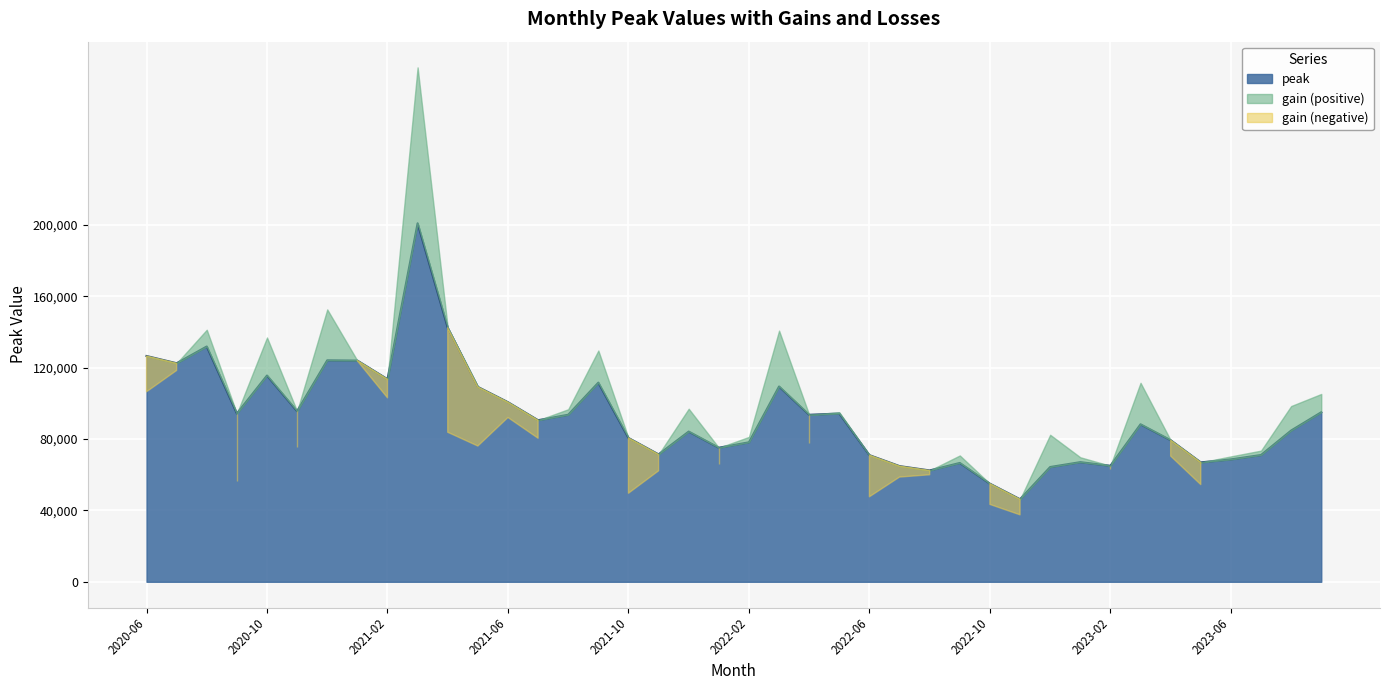

What is the total value across all series at 2022-12?

82375